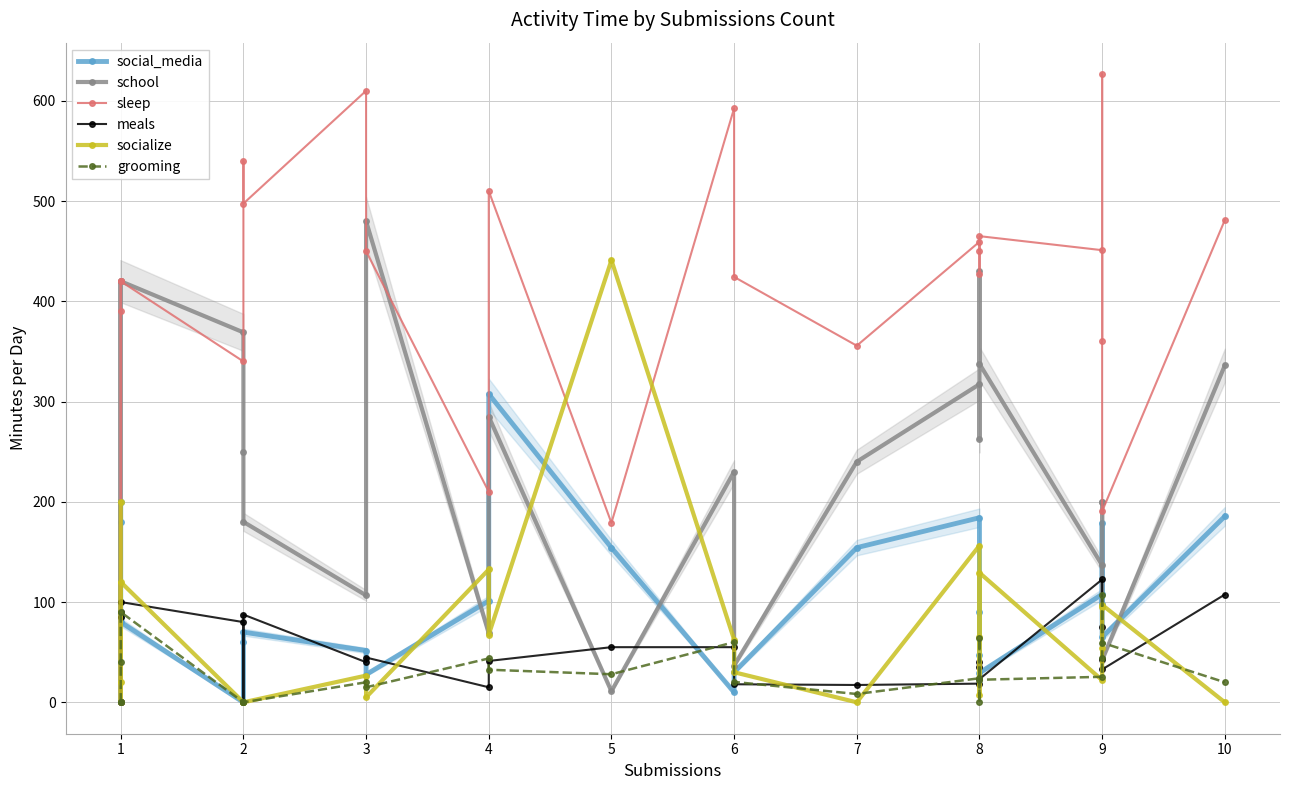

The grooming series shows 138.2 at 4. True or false?

False